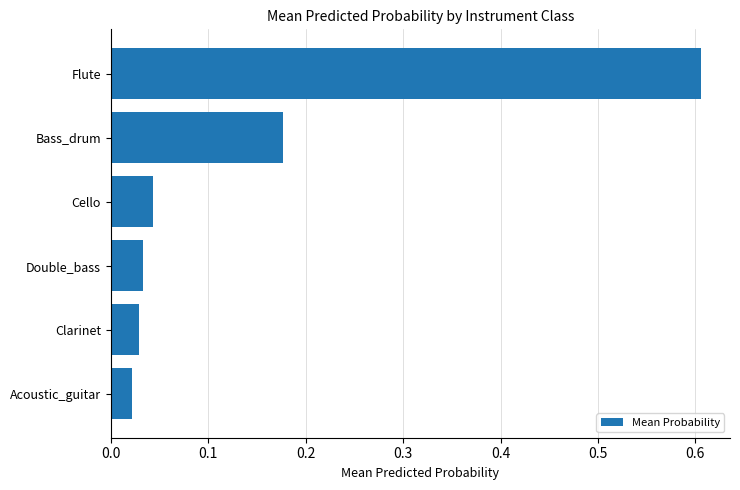

Is it true that the value at Flute is 0.4?

False